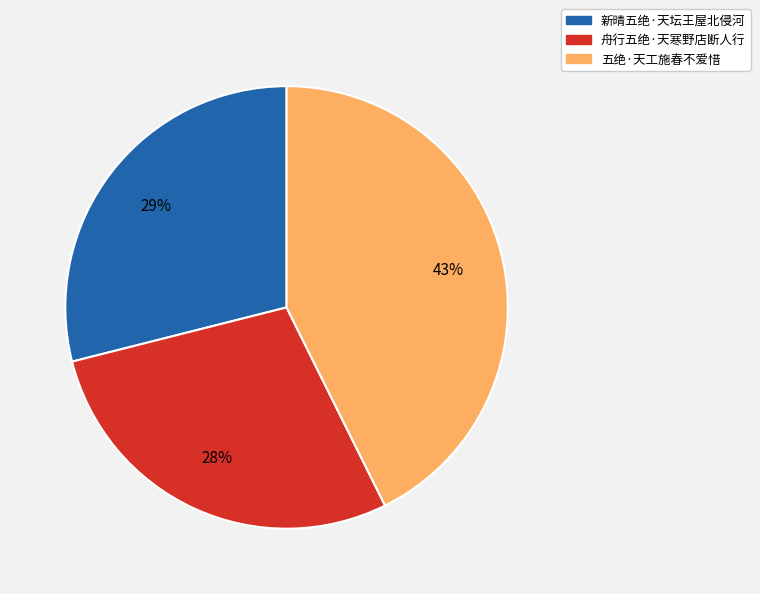

Does 五绝·天工施春不爱惜 represent more than half of the total?

No